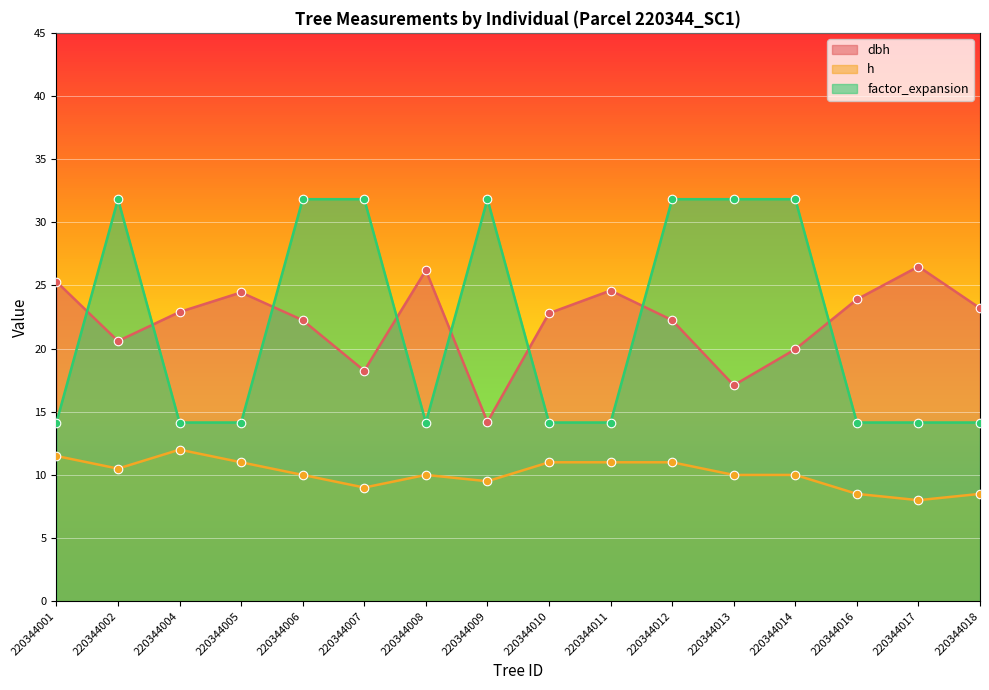

Is the value of factor_expansion at 220344007 greater than the value of dbh at 220344014?

Yes